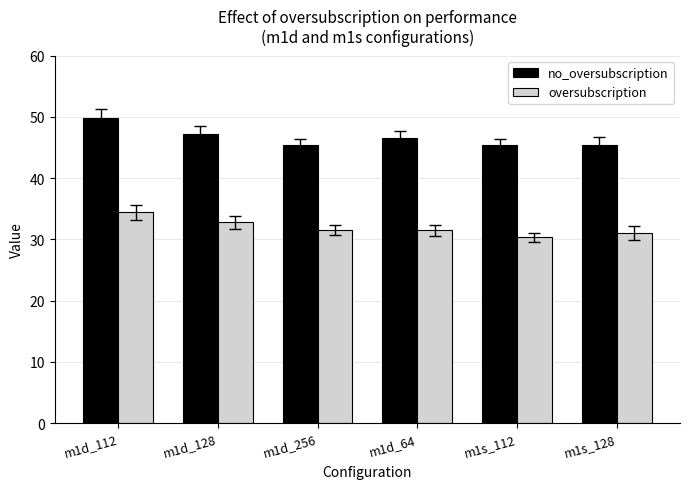

What is the difference between the maximum and minimum values in the no_oversubscription series?

4.4